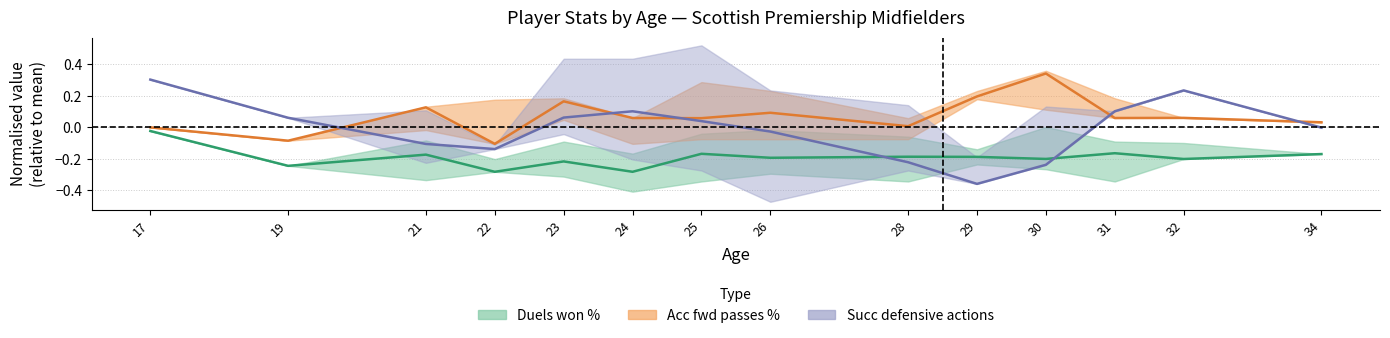

True or false: Acc fwd passes % (mean) and Duels won % (mean) cross at least once.

False